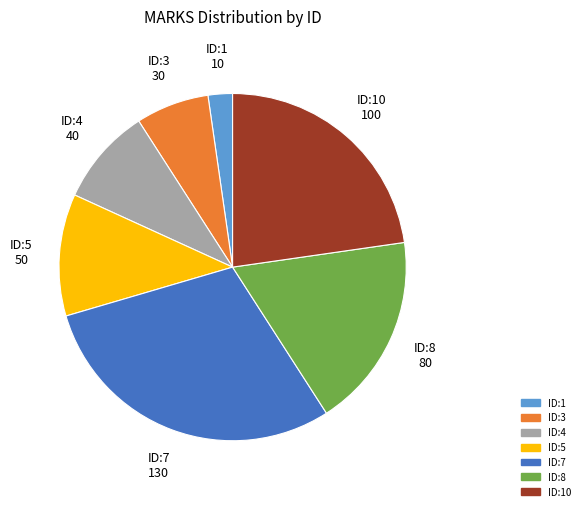

True or false: ID:1 accounts for 2% of the total.

True